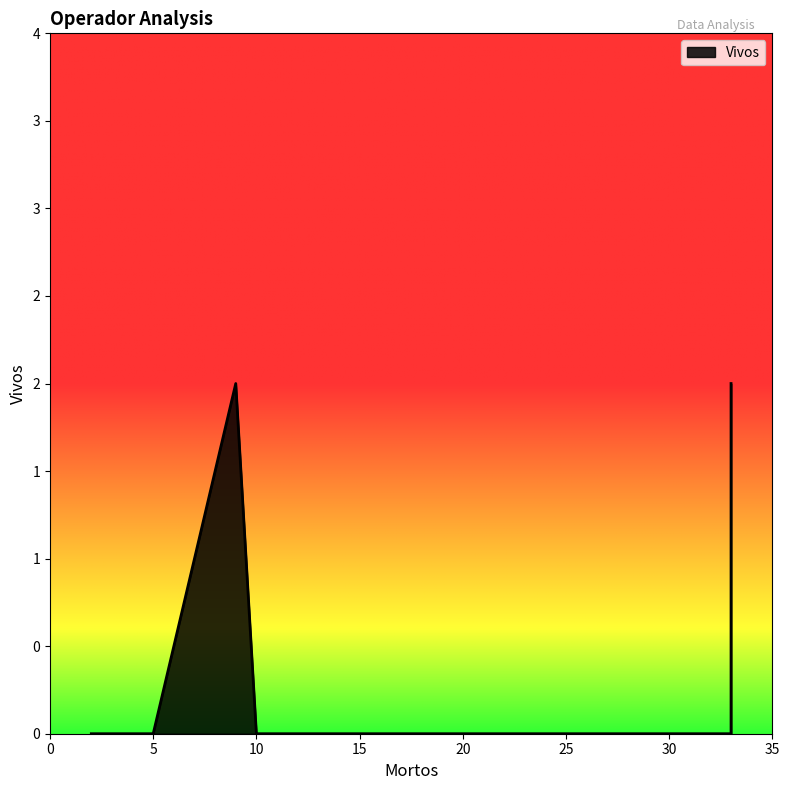

How many points are higher than both their immediate neighbors (excluding endpoints)?

2